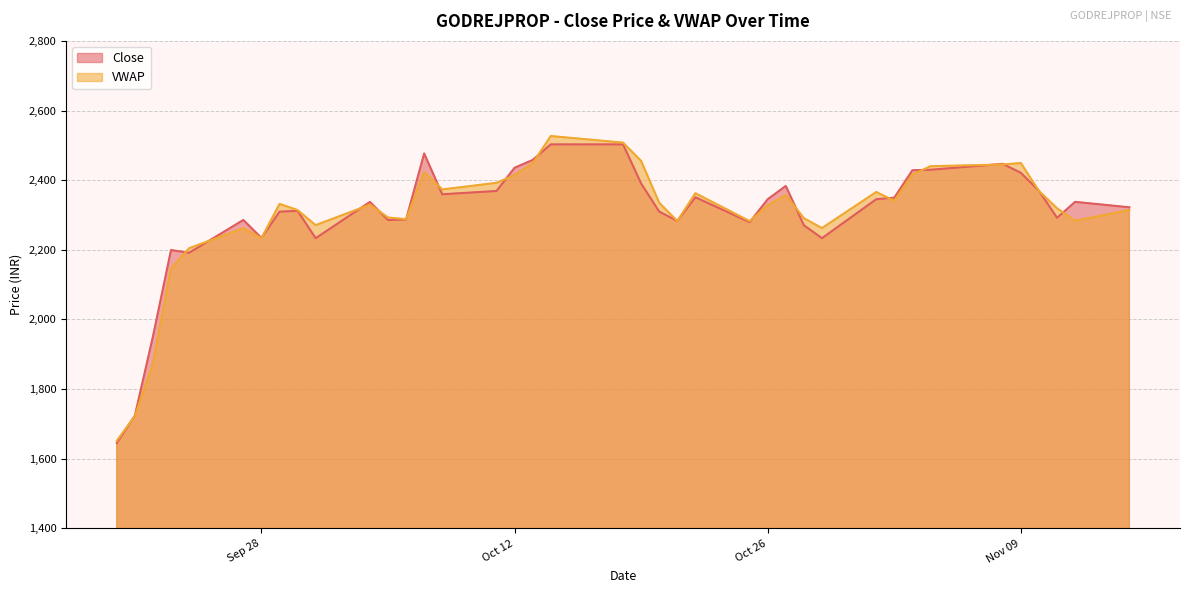

The value of VWAP at Nov 09 is 2449.3. True or false?

True